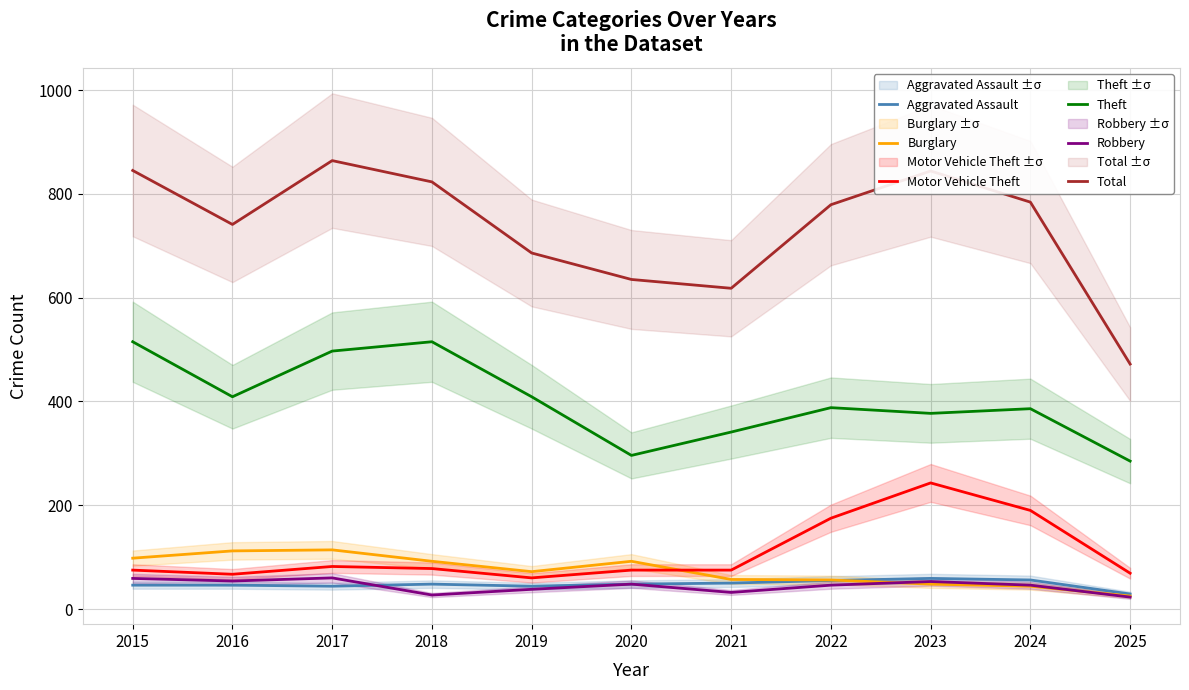

What is the total value across all series at 2017?

1661